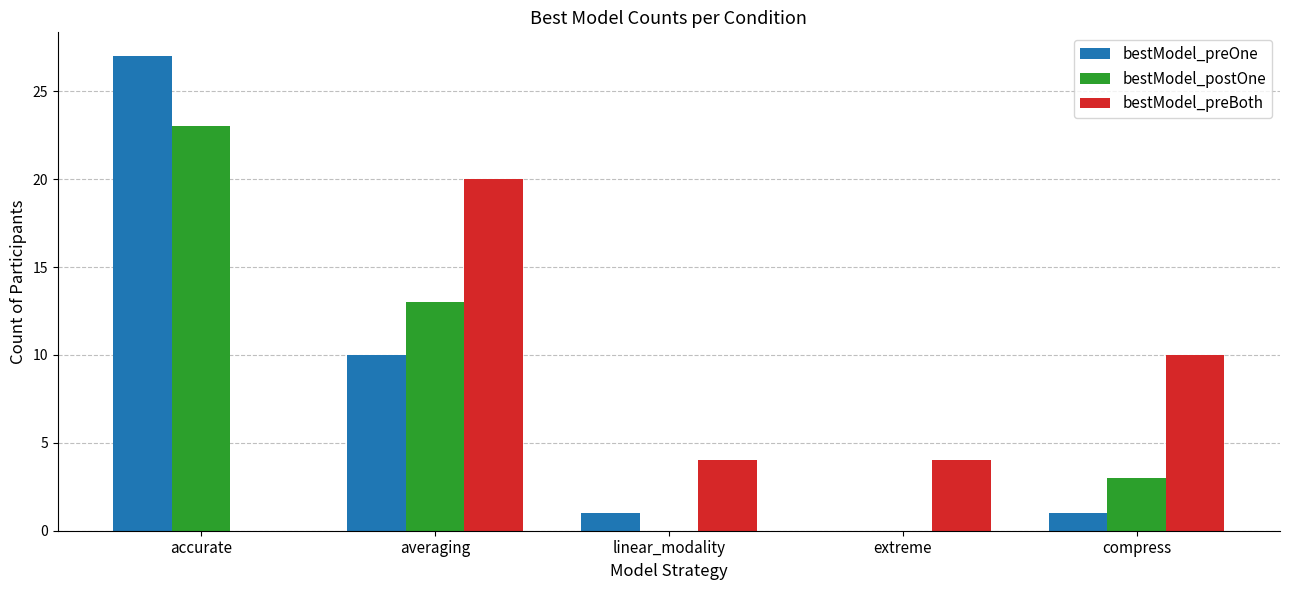

What is the sum of the bestModel_preOne values at extreme and averaging?

10